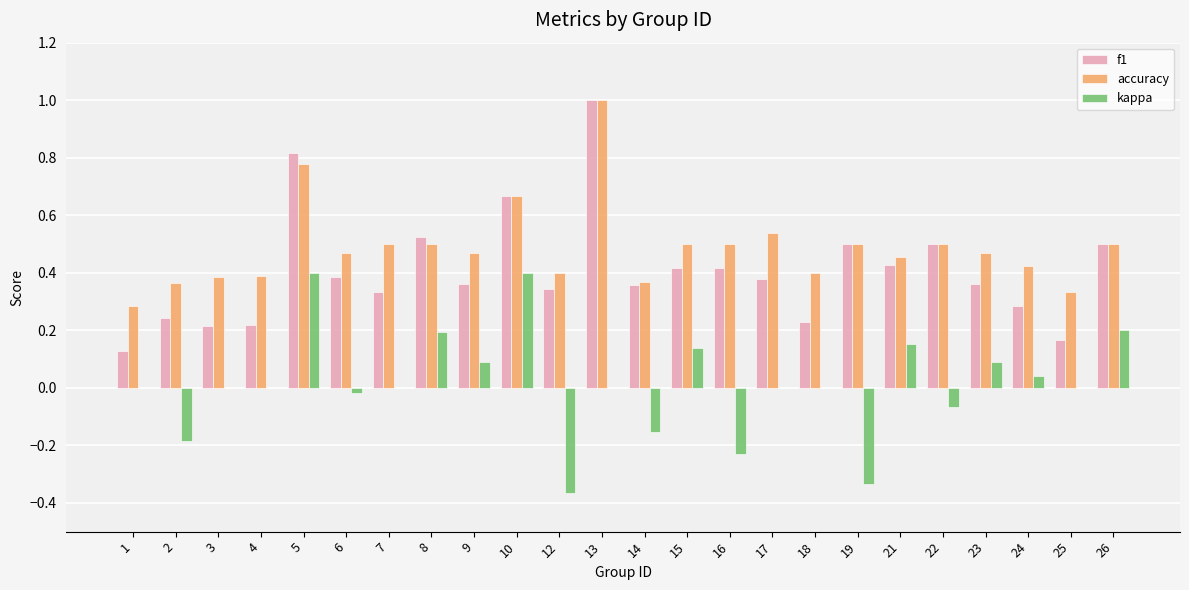

Which series has the largest total across all categories?

accuracy